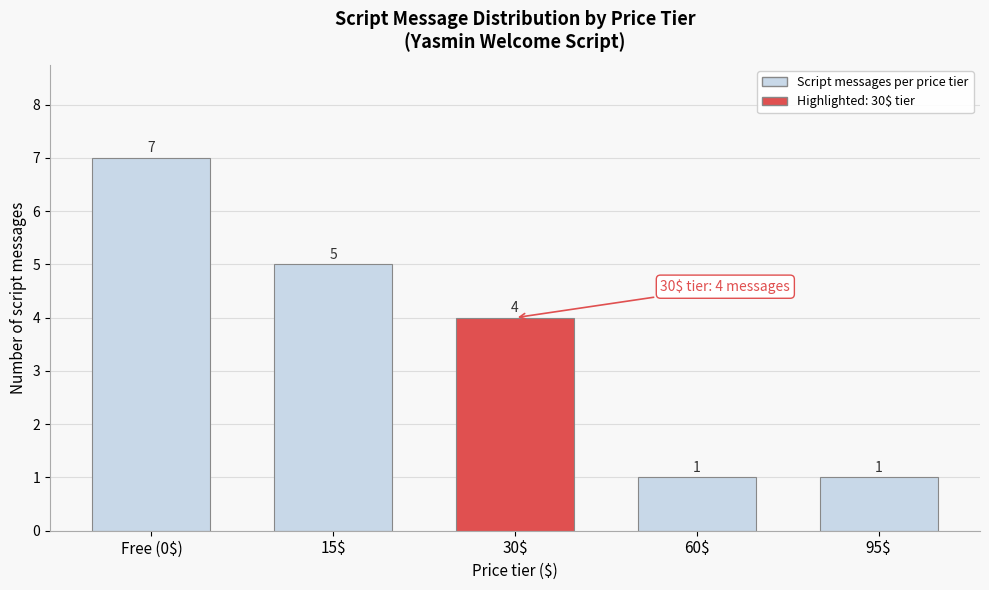

Reading right to left, extract all data points from this chart.

1	1	4	5	7